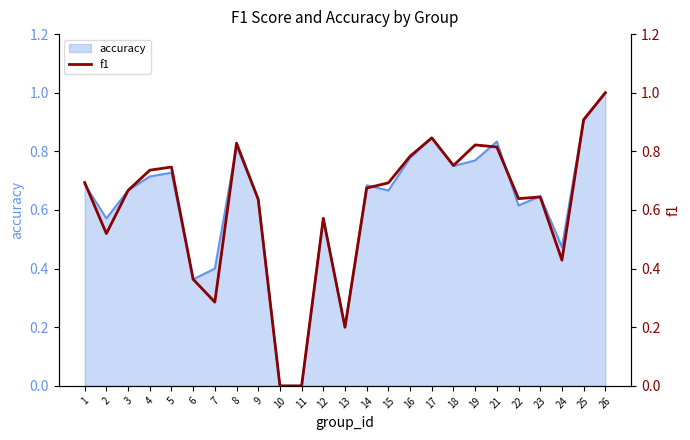

The accuracy series shows 0.2 at 3. True or false?

False